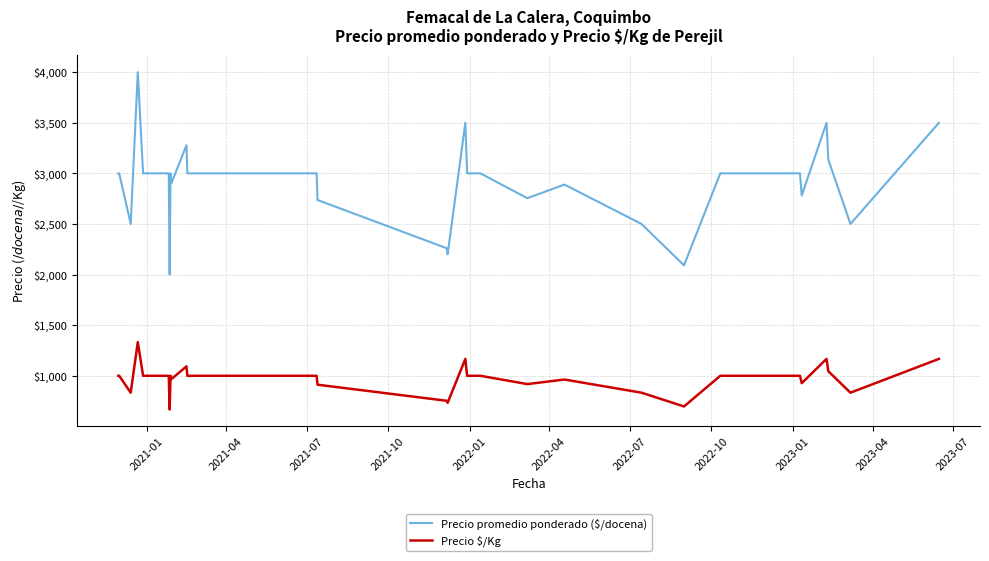

True or false: Precio promedio ponderado ($/docena) and Precio $/Kg intersect in this chart.

False